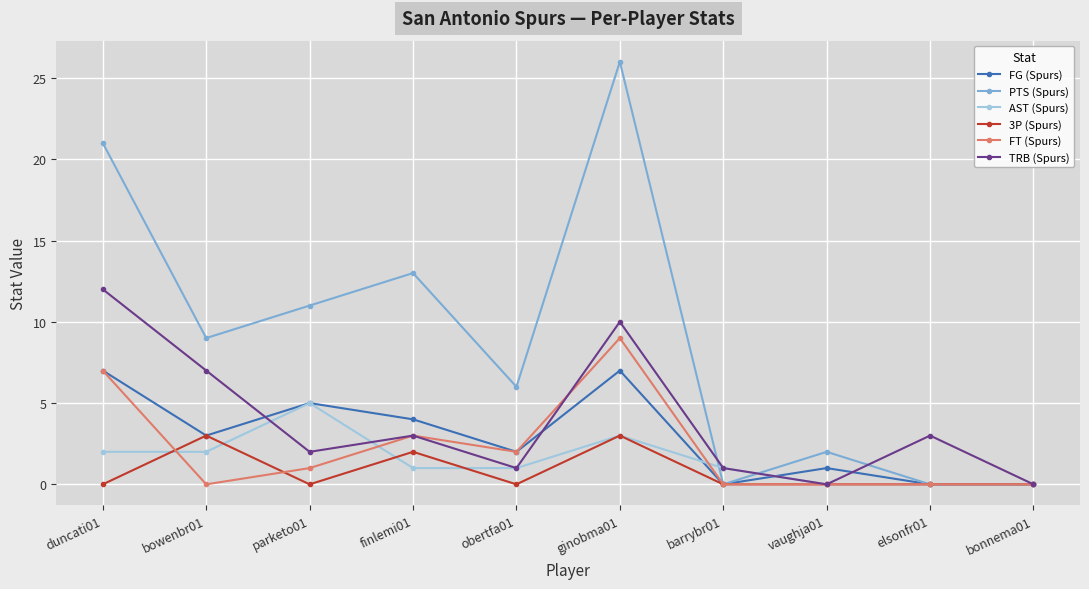

What is the sum of the TRB (Spurs) values at duncati01 and bonnema01?

12